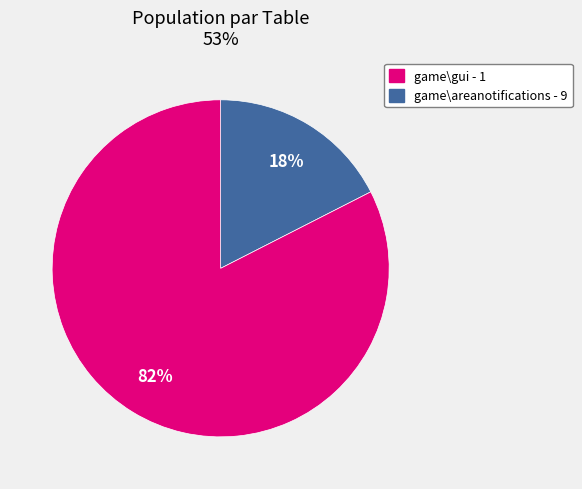

Is there a majority slice in this chart?

Yes